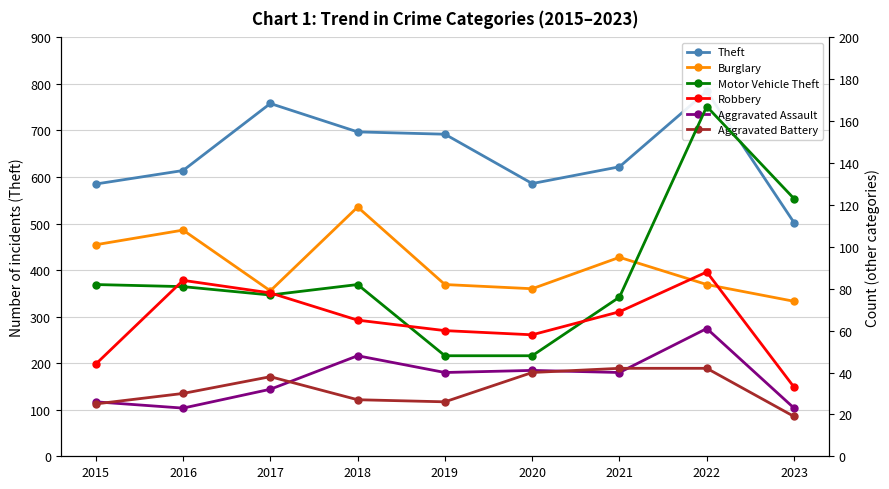

Between 2016 and 2020, which series saw the biggest shift?

Motor Vehicle Theft